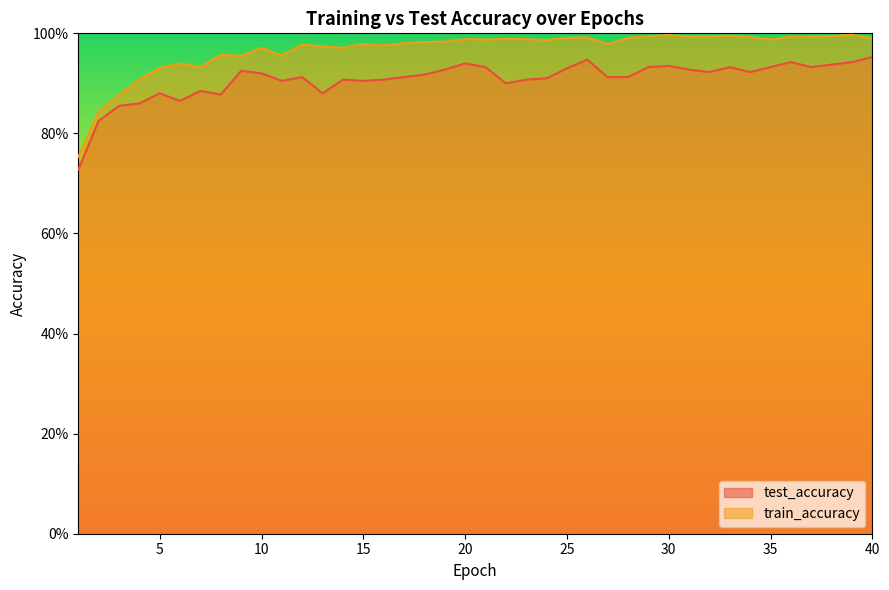

What is the value of the train_accuracy point at the 3rd from the left?

0.9